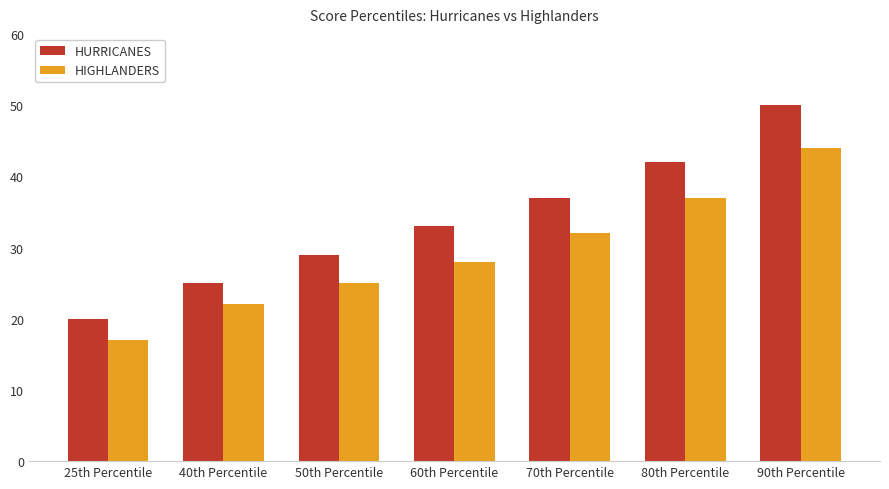

At which label is HURRICANES closest to 35?

60th Percentile